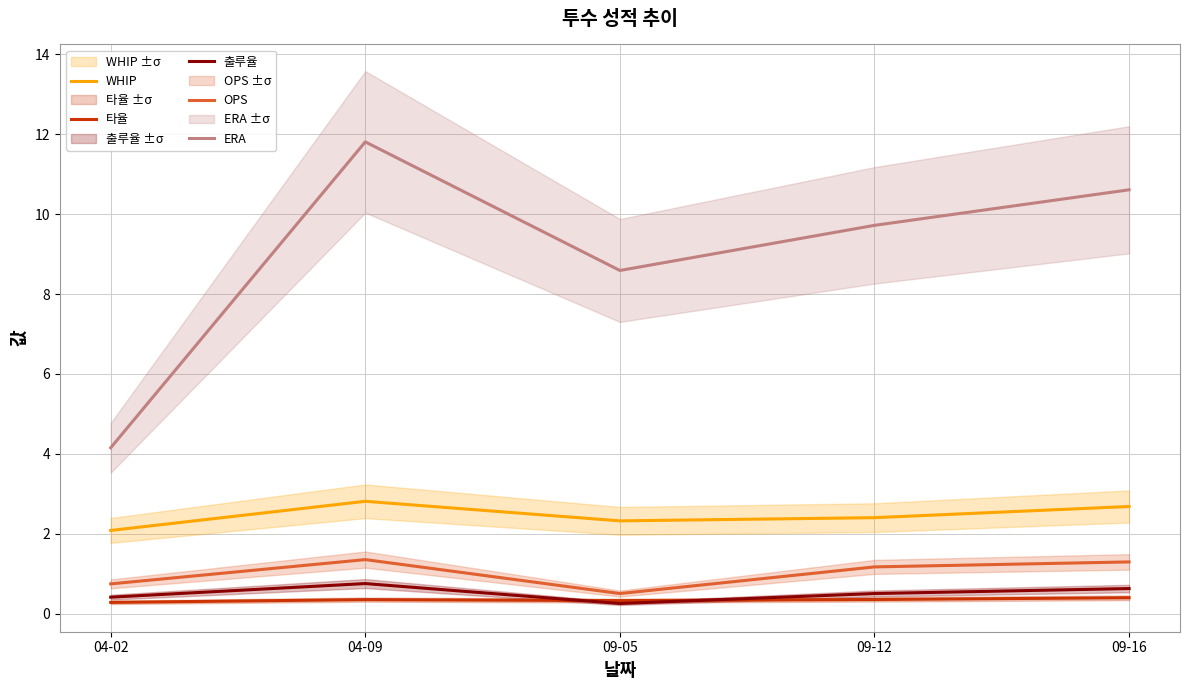

What is the difference between the maximum and minimum values in the 타율 series?

0.1